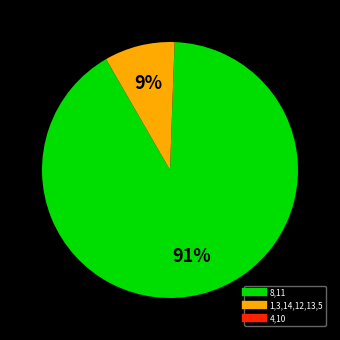

To the nearest percent, what is the difference between the largest and smallest slice percentages?

91%